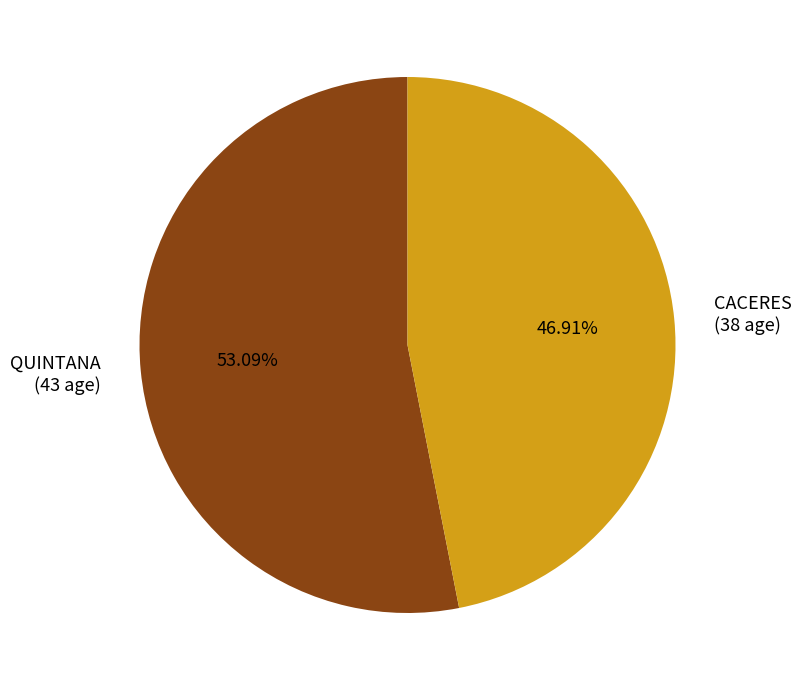

To the nearest percent, what is the average slice percentage?

50%